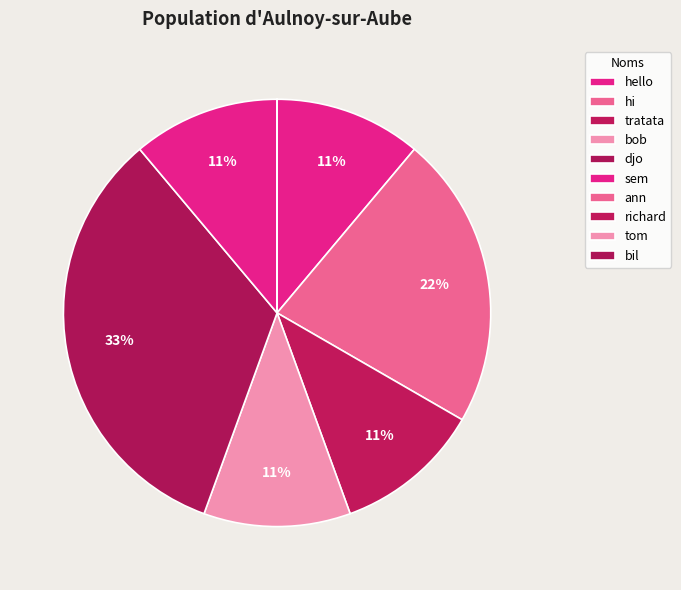

How many segments does this pie chart have?

10